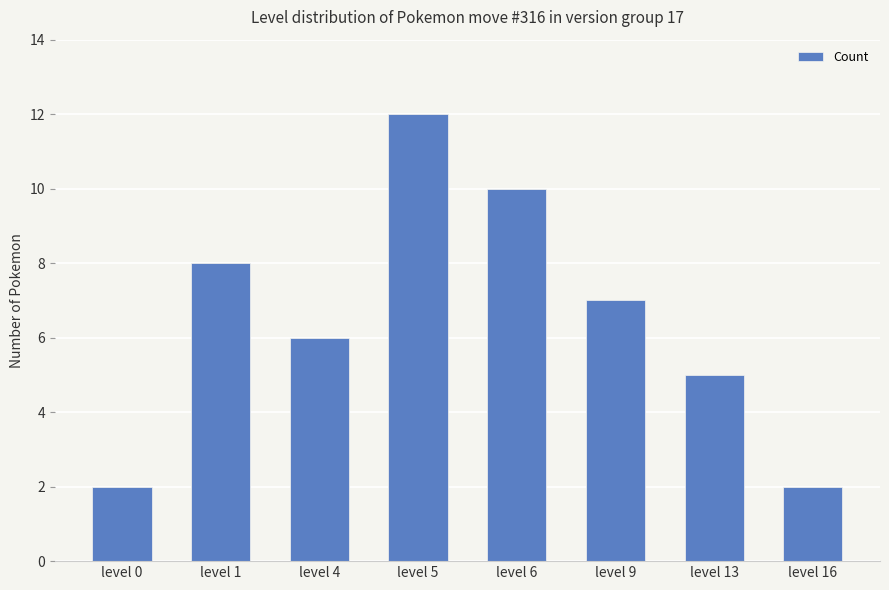

What is the difference between the values at level 13 and level 6?

5